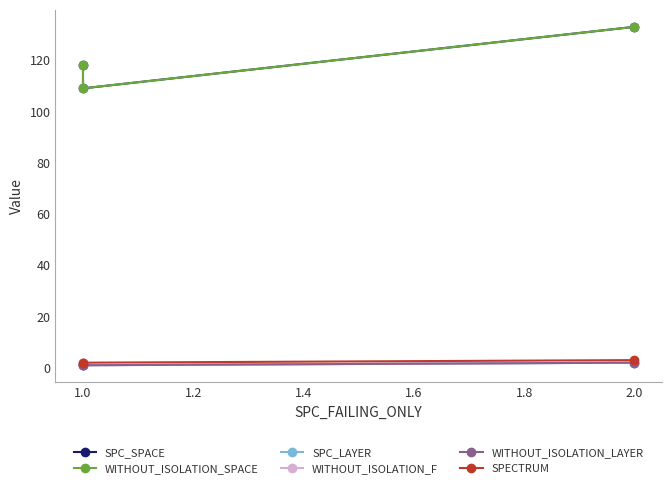

What is the label of the 2nd point from the left?

1.0